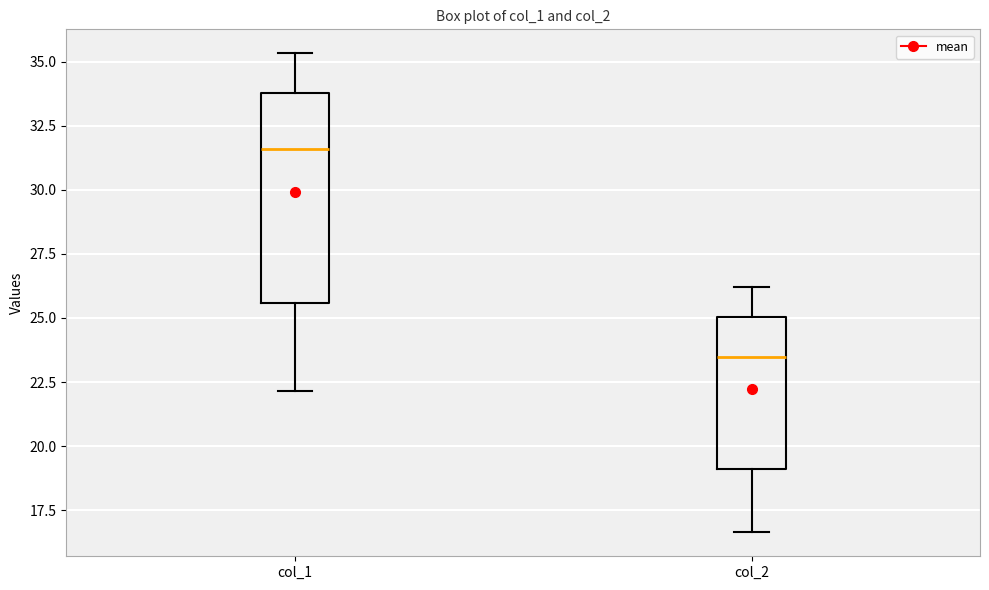

Reading left to right, transcribe this box plot: for each box, give where its median line is, the range the box spans, and where its two whiskers end, as read against the y-axis. The values are not printed on the chart, so give them approximately, as read against the axis.

col_1: median 31.5, box 25.5 to 34.0, whiskers 22.0 to 35.5
col_2: median 23.5, box 19.0 to 25.0, whiskers 16.5 to 26.0